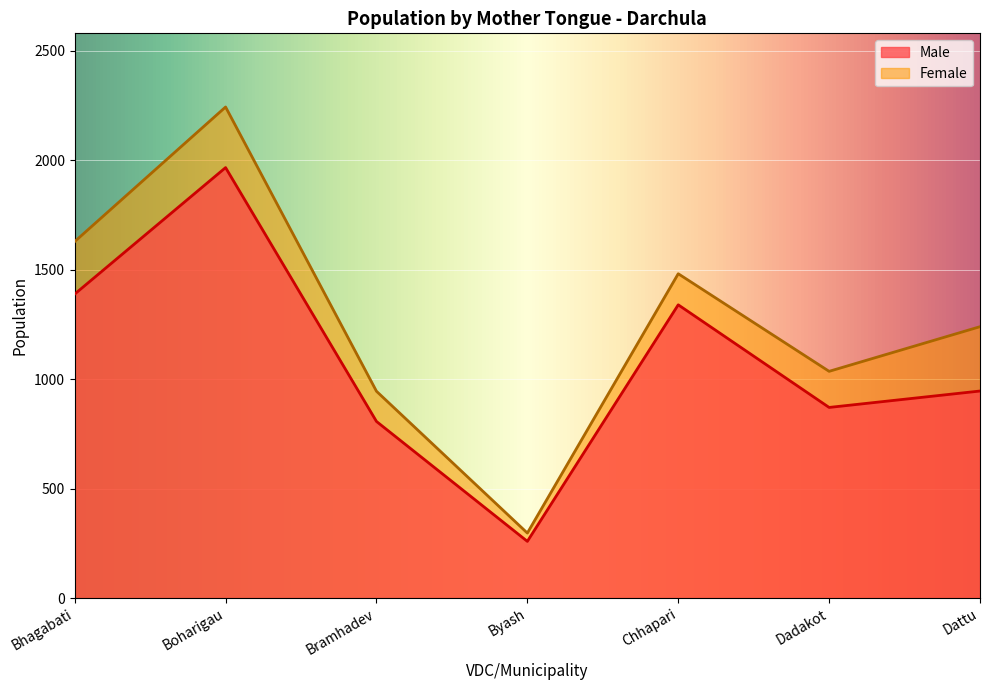

True or false: Female has a value of 2244 at Boharigau.

True